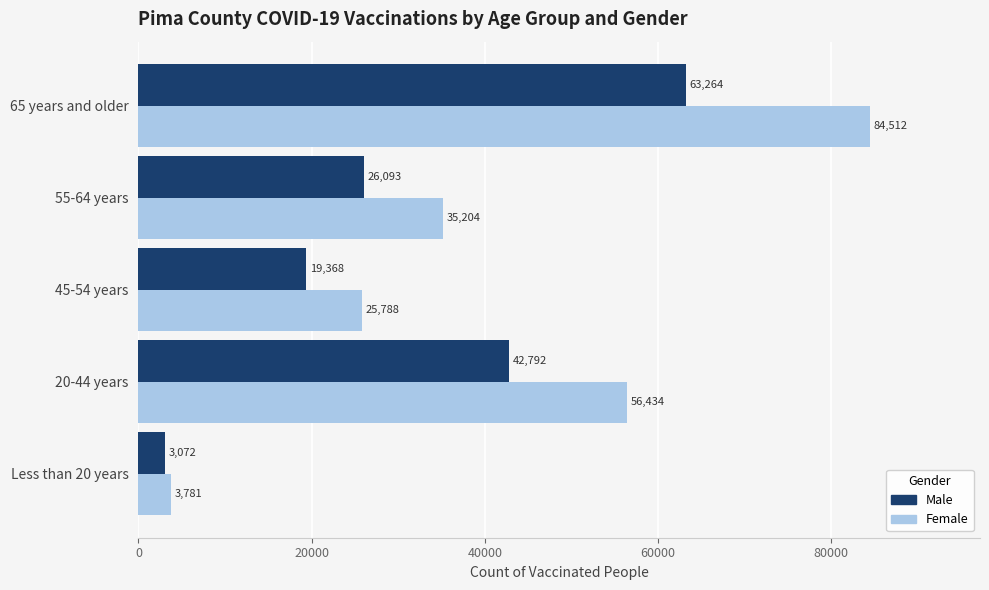

What is the minimum value shown in the chart?

3072